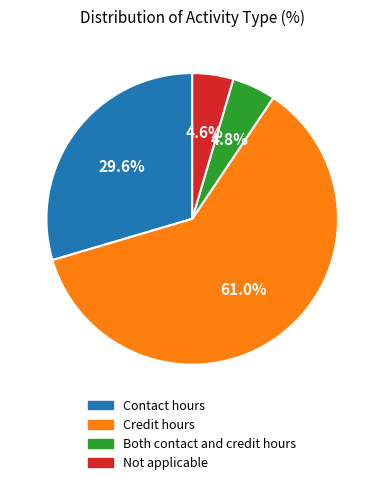

What percentage is the Credit hours slice, to the nearest percent?

61%